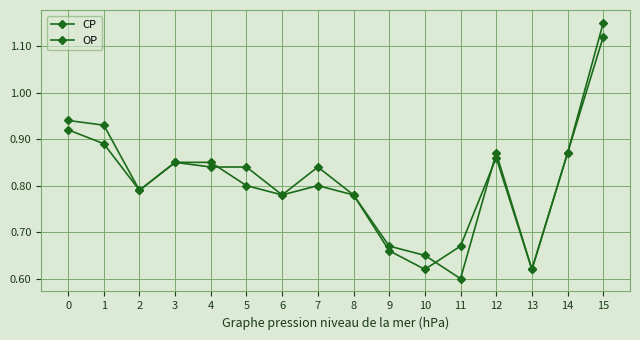

Count the number of categories in the chart.

16